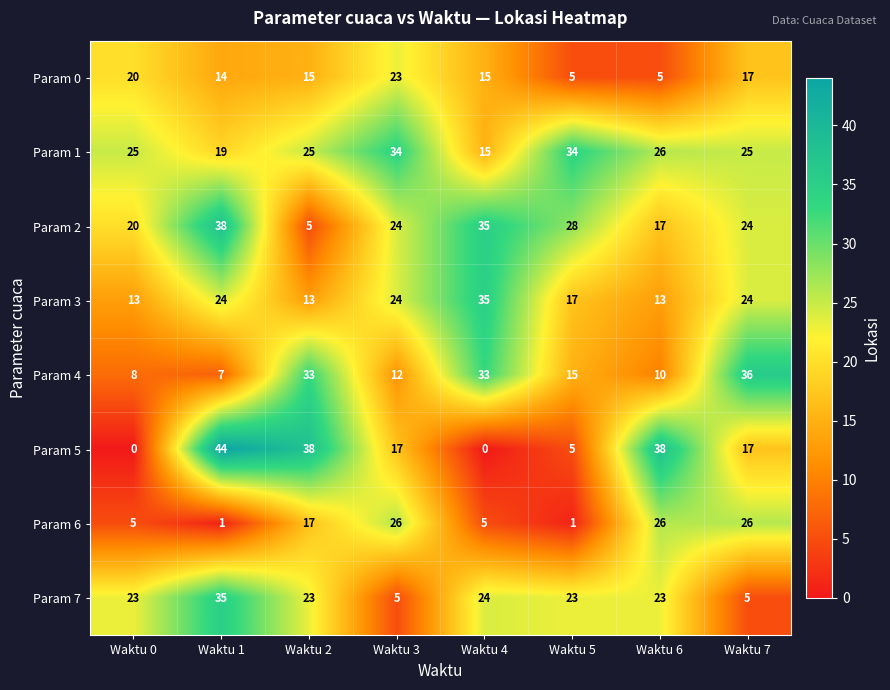

What is the difference between the second highest and second lowest values in the Param 6 series?

25